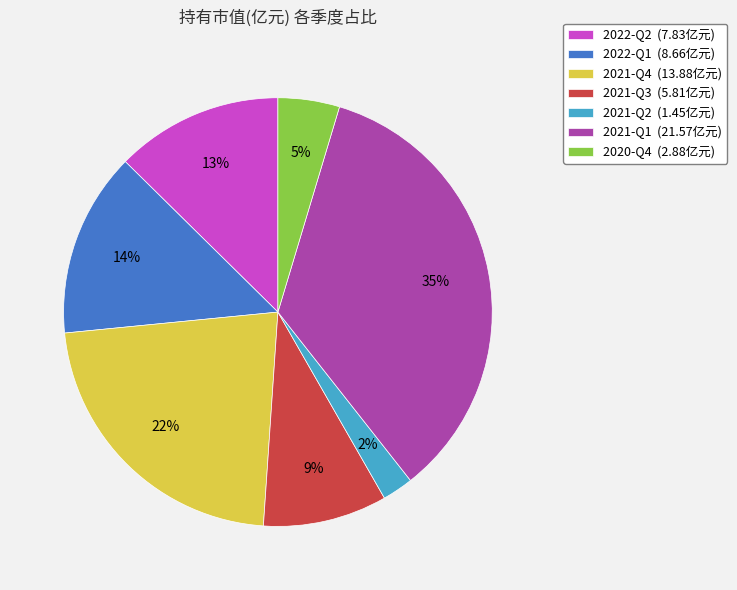

Count the number of slices in the pie.

7